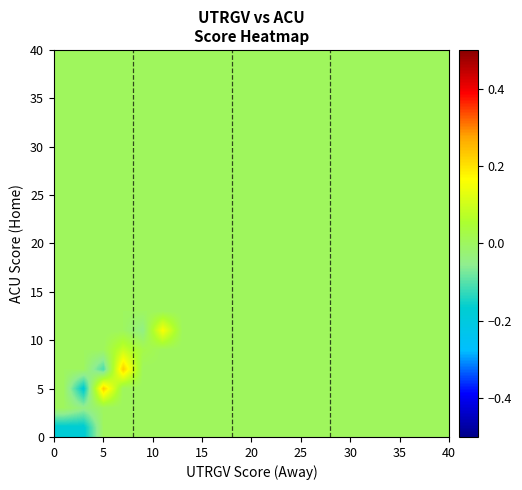

At how many categories does at least one series exceed 0?

4